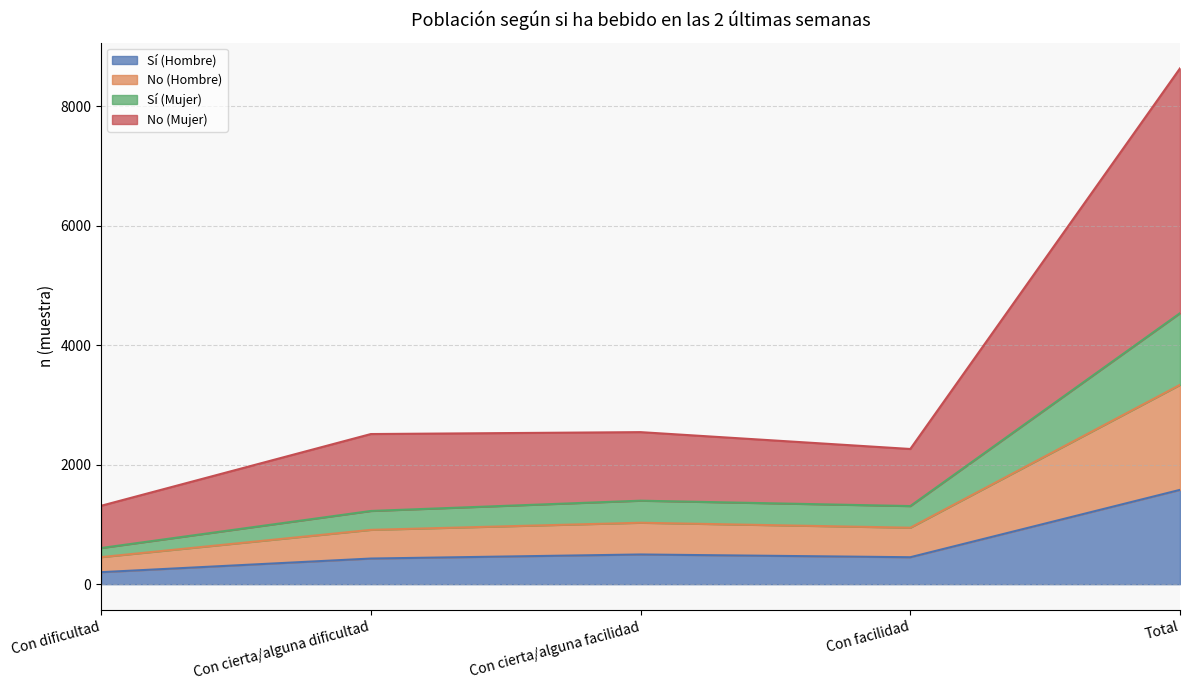

Which series has the largest total across all categories?

No (Mujer)